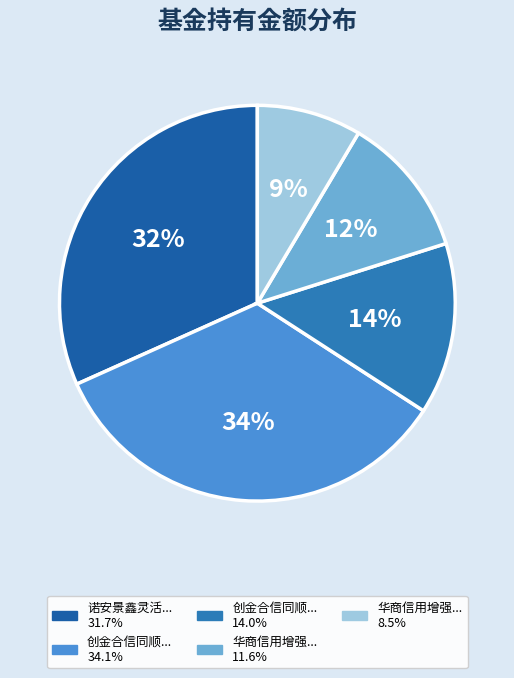

Count the number of slices in the pie.

5